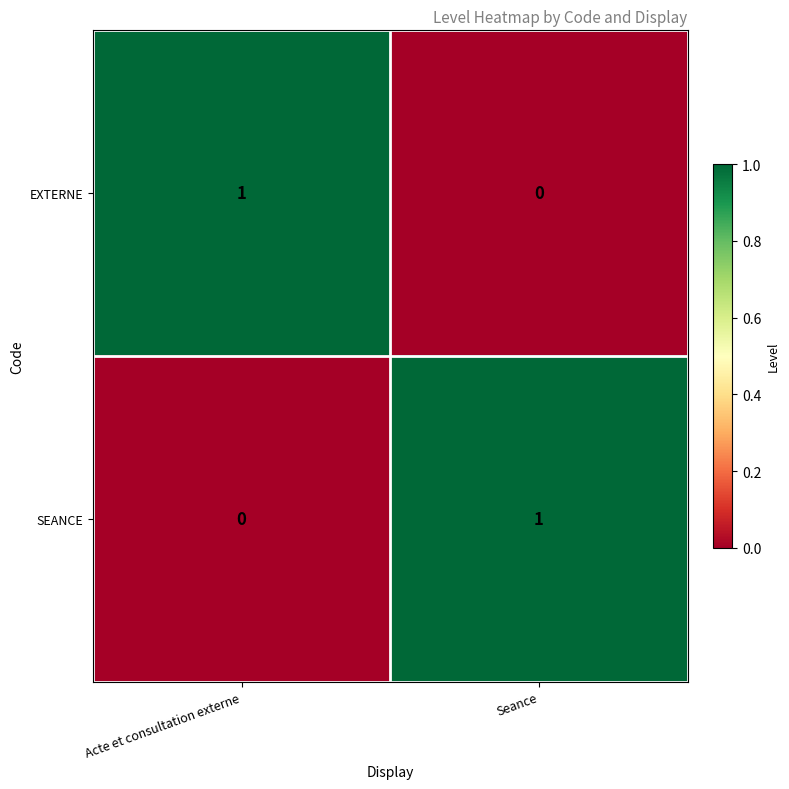

Rank the series at Seance from highest to lowest value.

SEANCE, EXTERNE